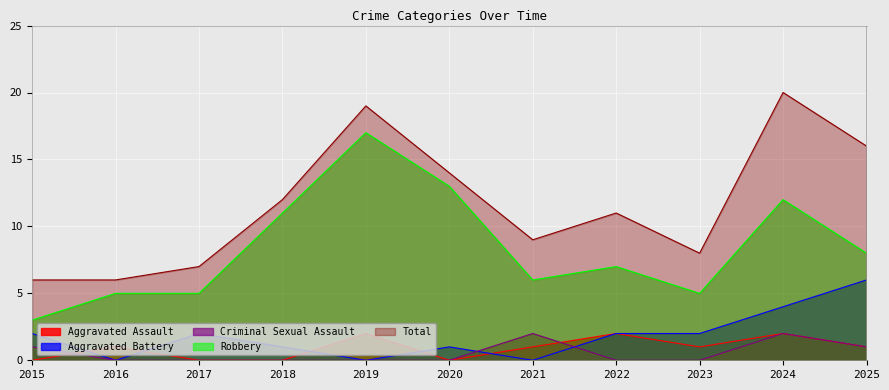

What is the total value across all series at 2018?

24